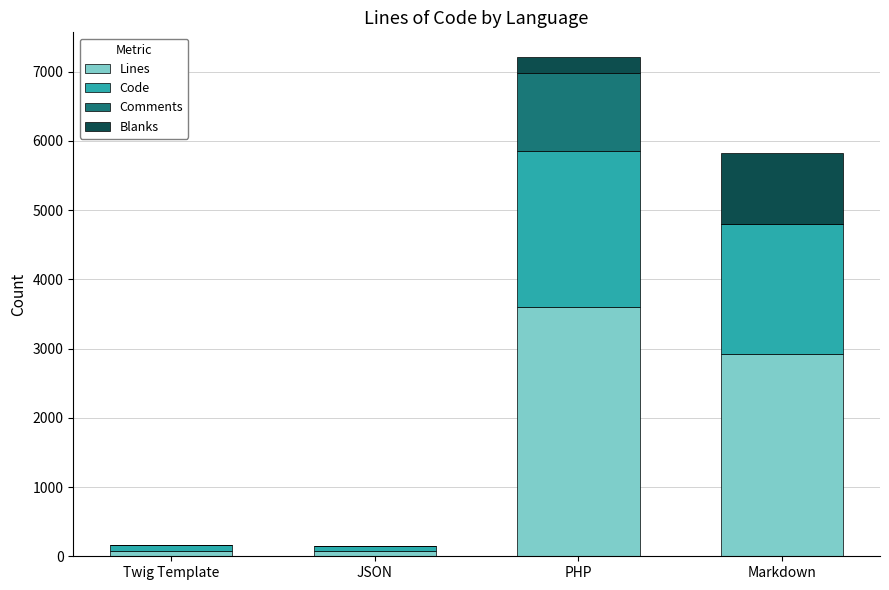

What is the maximum value for Lines?

3604